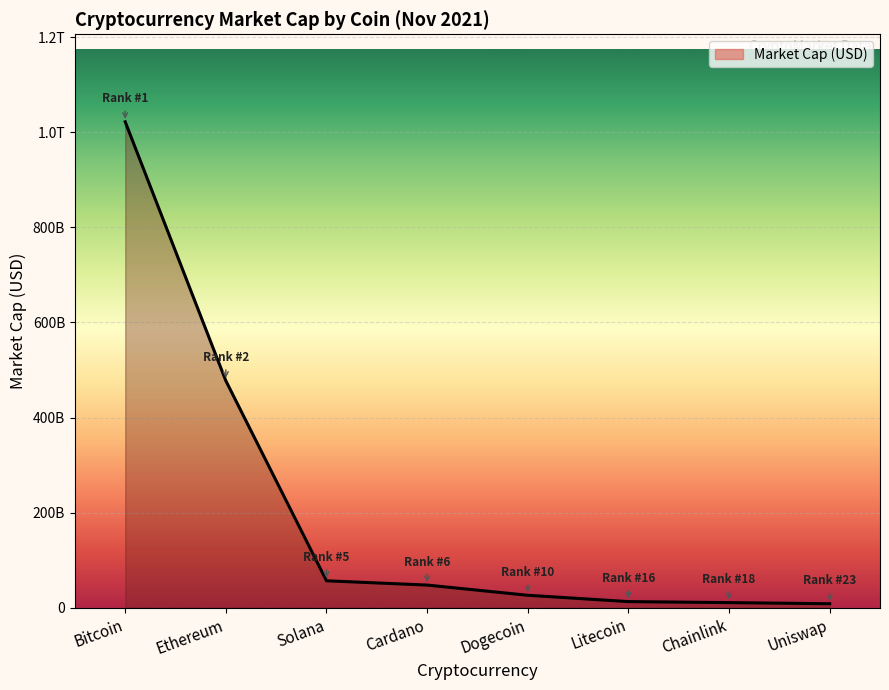

What is the sum of all values?

1662947500162